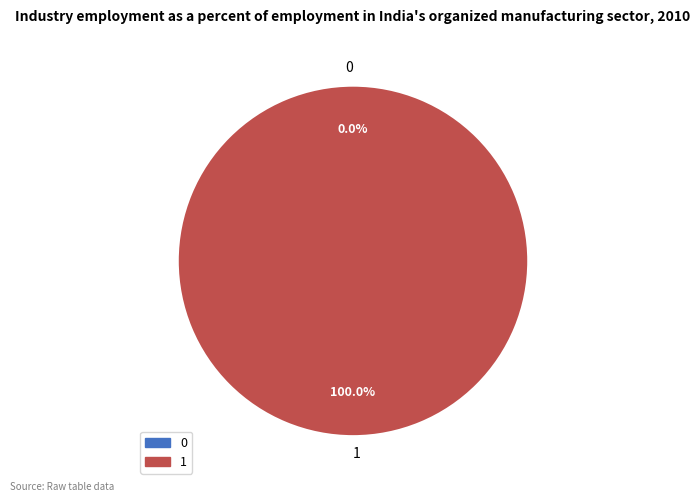

The 1 slice represents 100% of the pie. True or false?

True